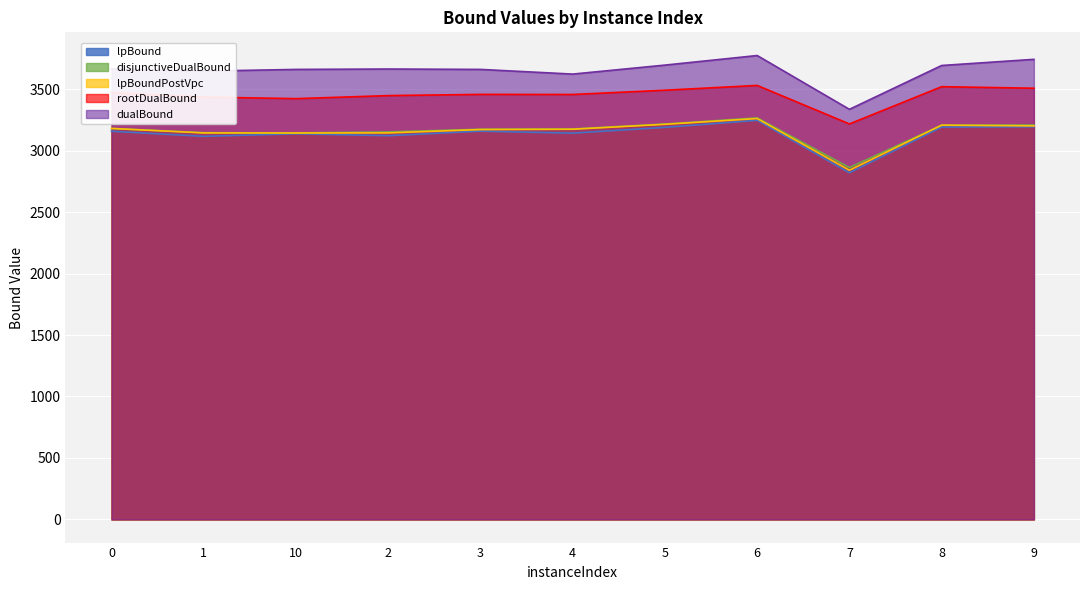

At how many categories does at least one series exceed 3610?

10